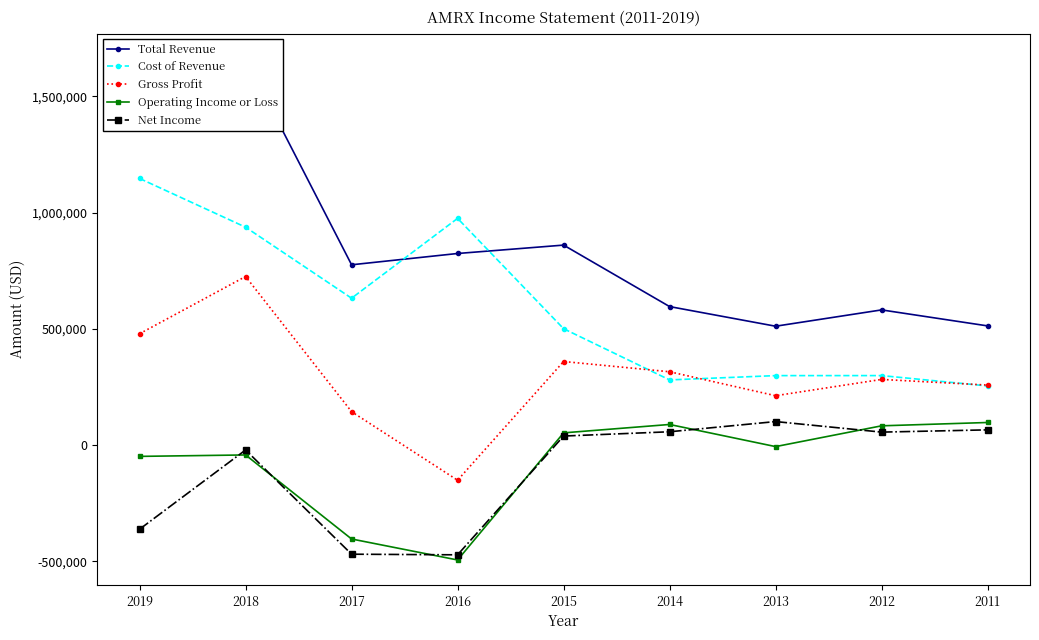

Reading left to right, extract all data points from this chart.

Total Revenue: 2019=1626400	2018=1663000	2017=775800	2016=824400	2015=860500	2014=596000	2013=511500	2012=581700	2011=512900
Cost of Revenue: 2019=1147200	2018=937600	2017=632000	2016=975500	2015=500800	2014=280500	2013=299000	2012=299100	2011=254600
Gross Profit: 2019=479200	2018=725400	2017=143800	2016=-151100	2015=359700	2014=315600	2013=212500	2012=282600	2011=258300
Operating Income or Loss: 2019=-48500	2018=-42300	2017=-403900	2016=-494200	2015=52700	2014=88800	2013=-6400	2012=83000	2011=97300
Net Income: 2019=-361900	2018=-20900	2017=-469300	2016=-472000	2015=39000	2014=57400	2013=101300	2012=55900	2011=65600